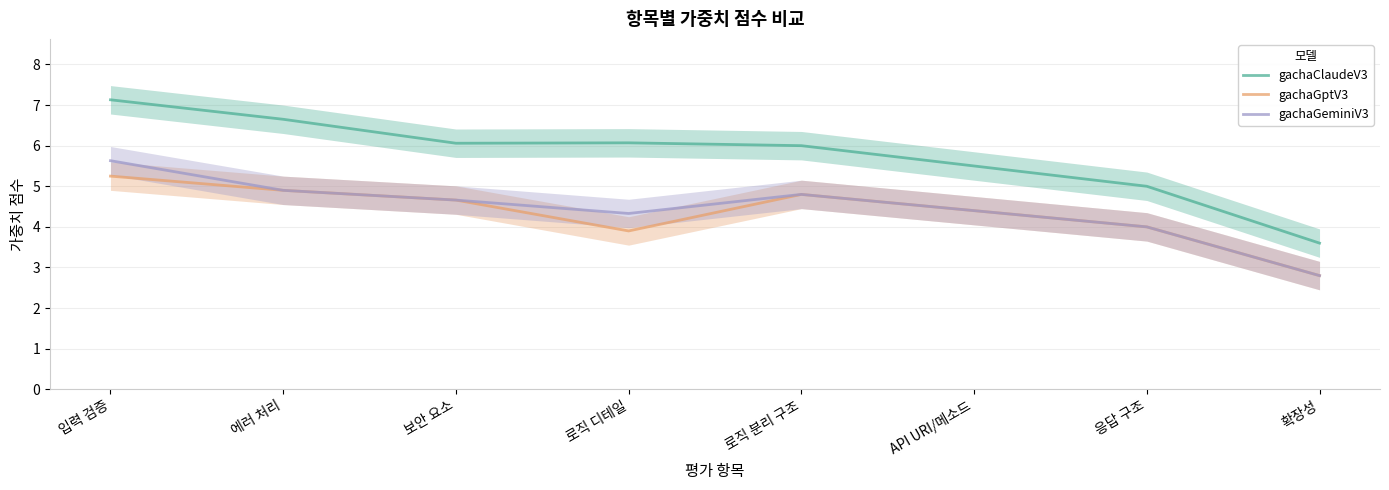

Where is gachaClaudeV3 nearest to the value 5?

응답 구조